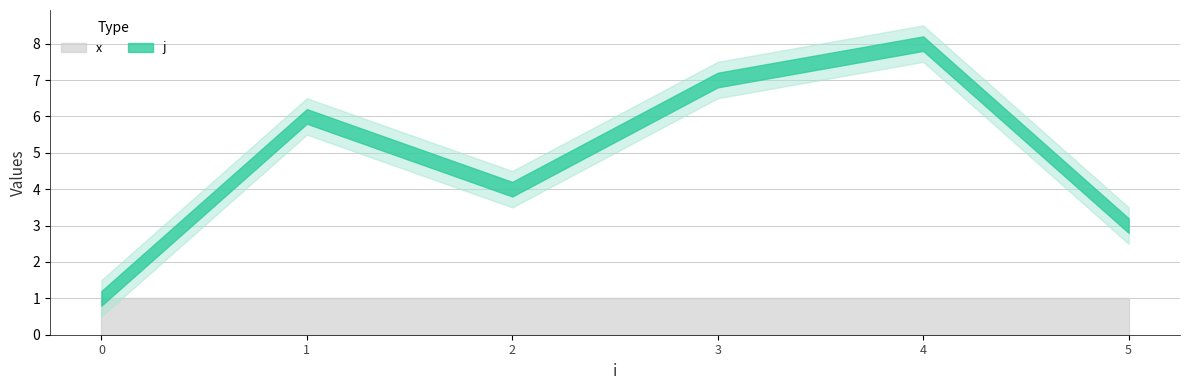

The j series shows 7 at 2. True or false?

False